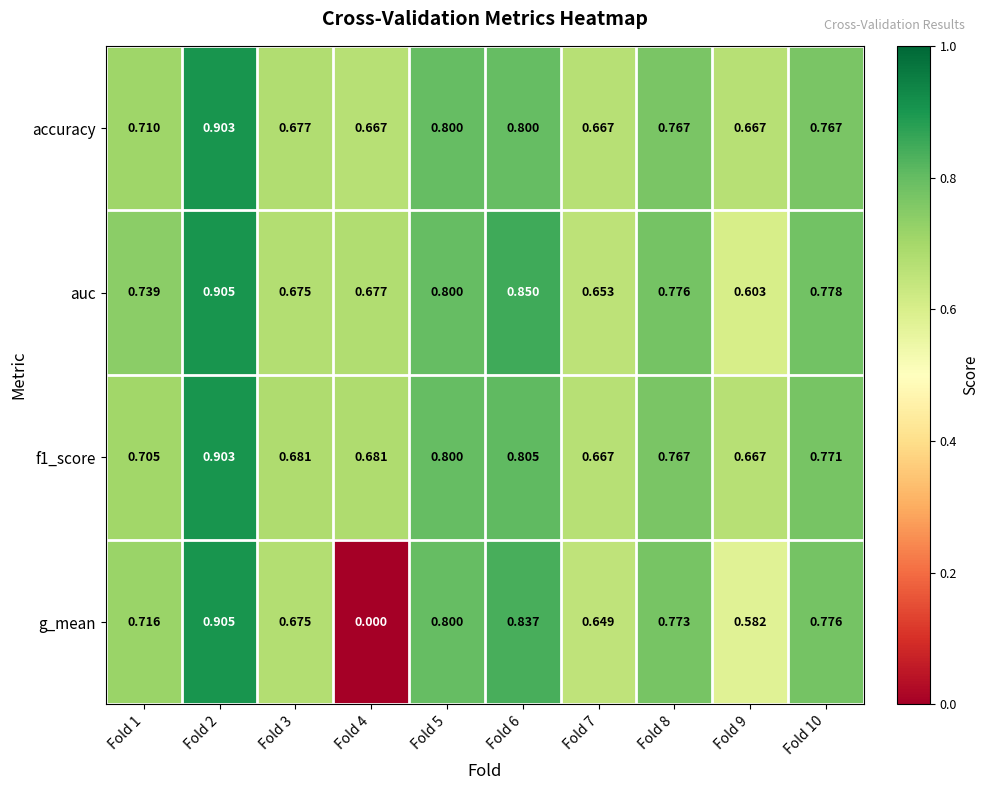

Which series has the largest total across all categories?

auc